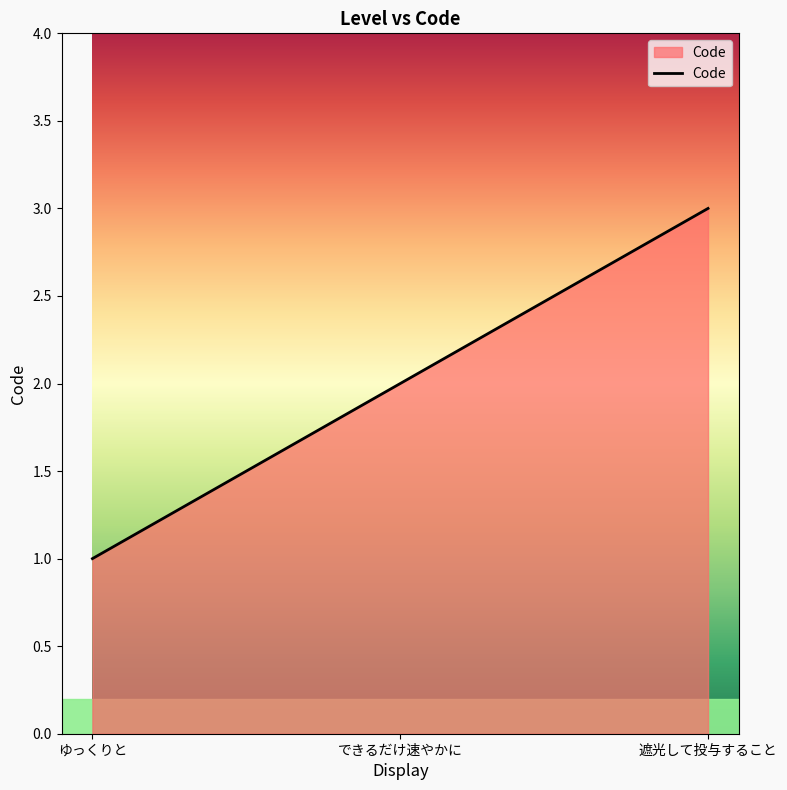

How many series are shown in this chart?

1